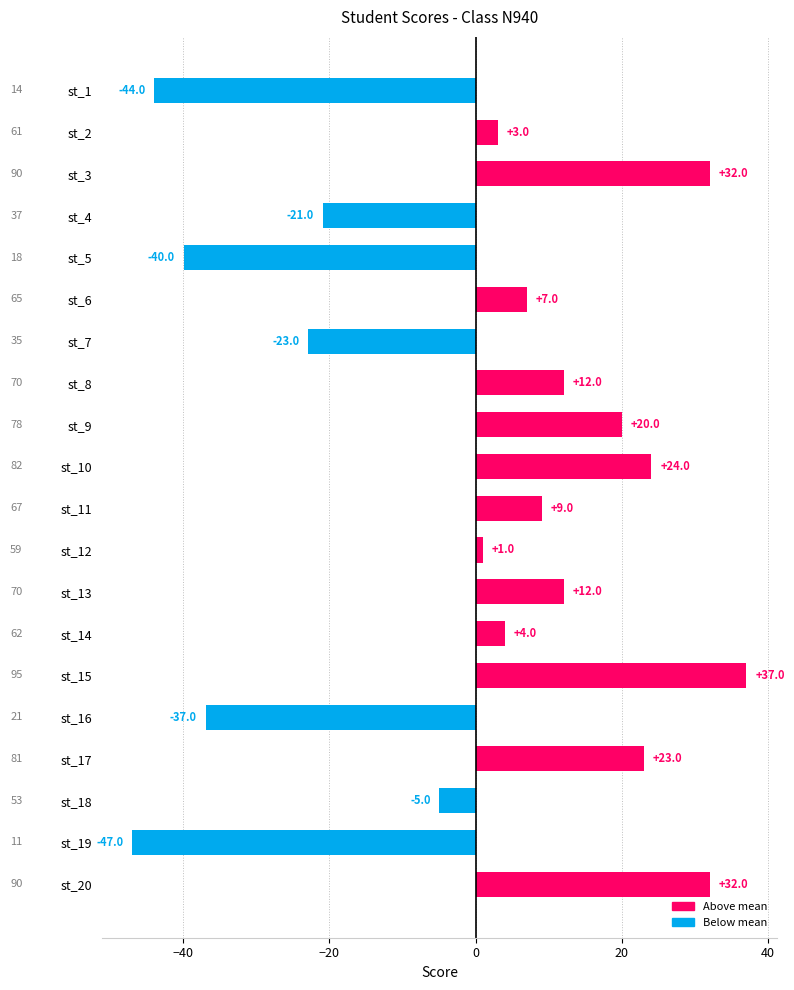

At which label is the value closest to -4?

st_18